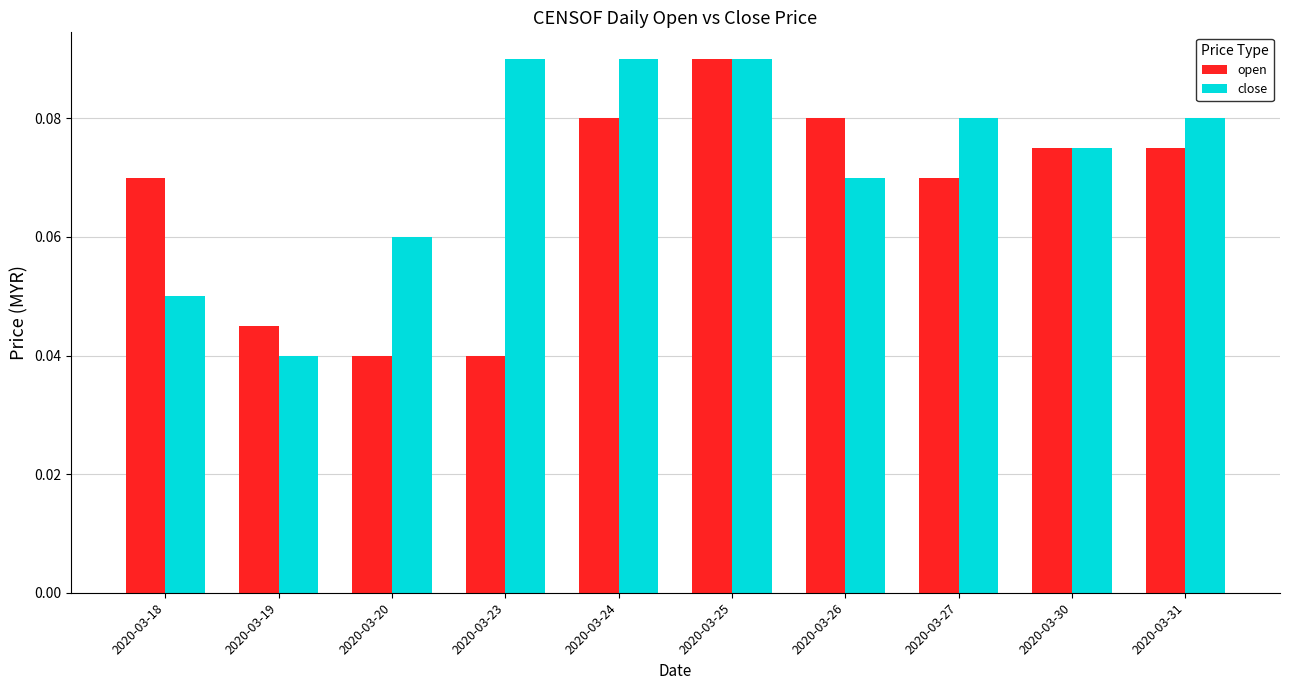

How many close values are between 0 and 1?

10